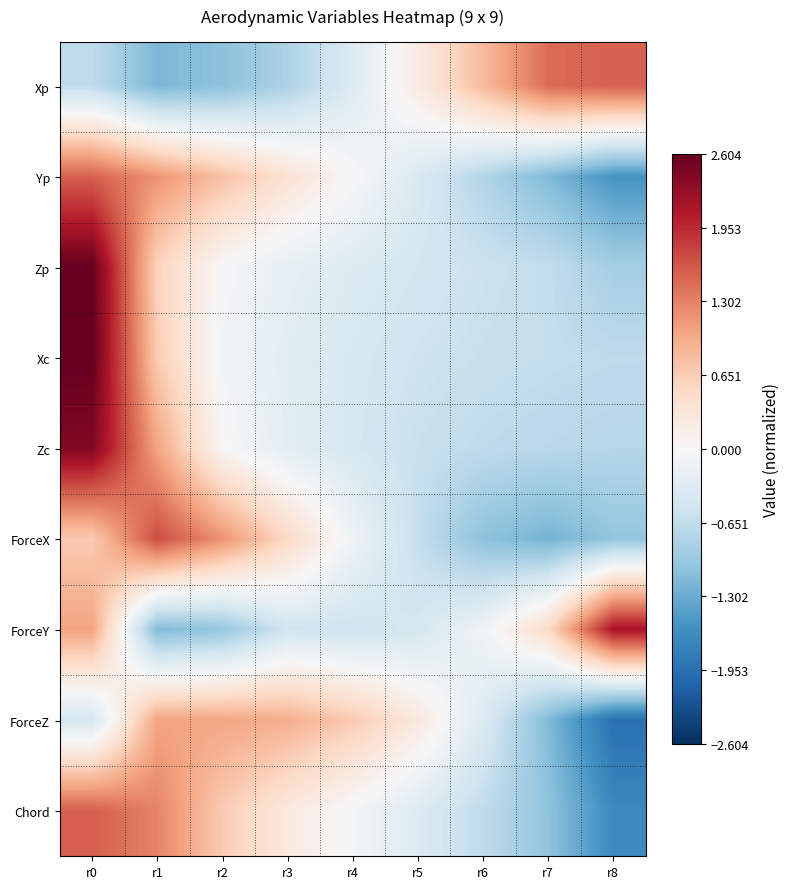

Rank the series at r6 from lowest to highest value.

ForceX, Yp, Zc, Chord, Xc, Zp, ForceZ, ForceY, Xp